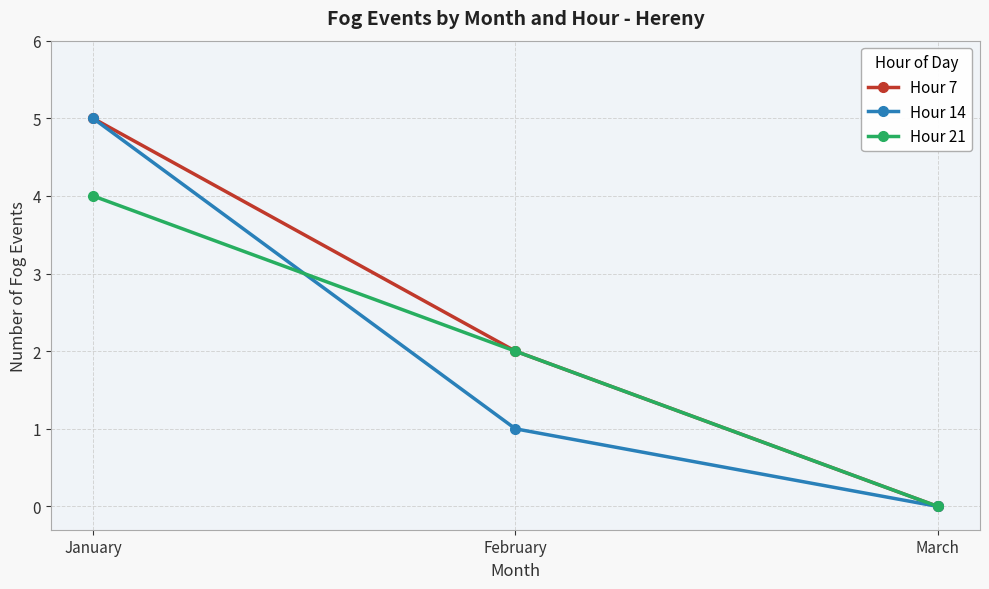

At which category does the chart reach its peak across all series?

January